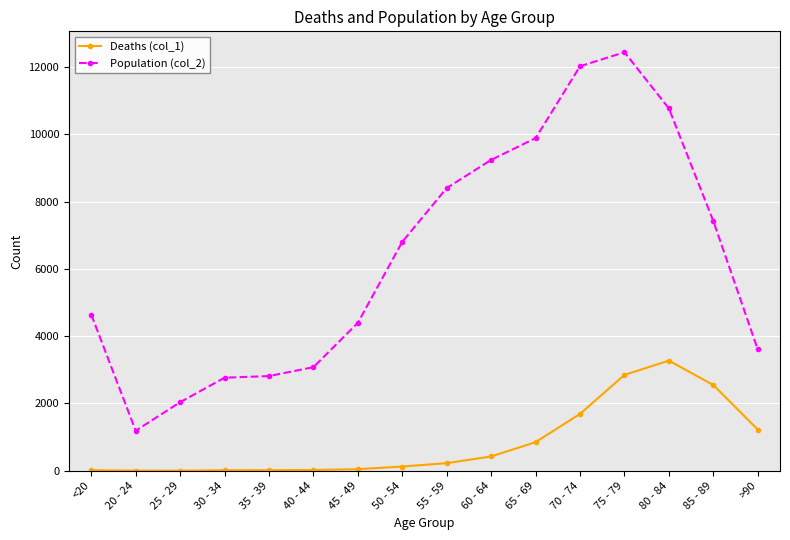

True or false: Population (col_2) has a value of 14022 at 60 - 64.

False